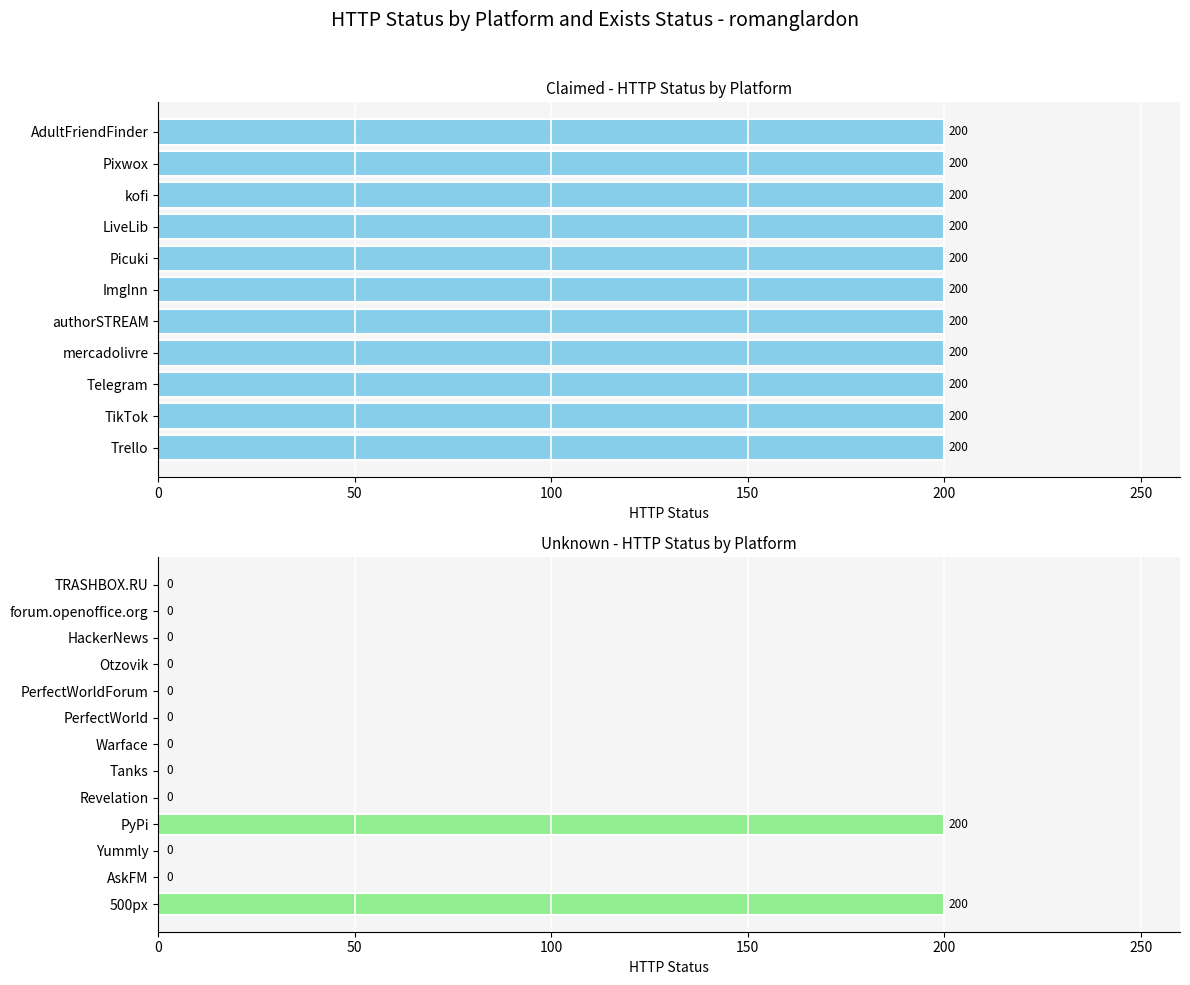

What is the greatest value displayed?

200